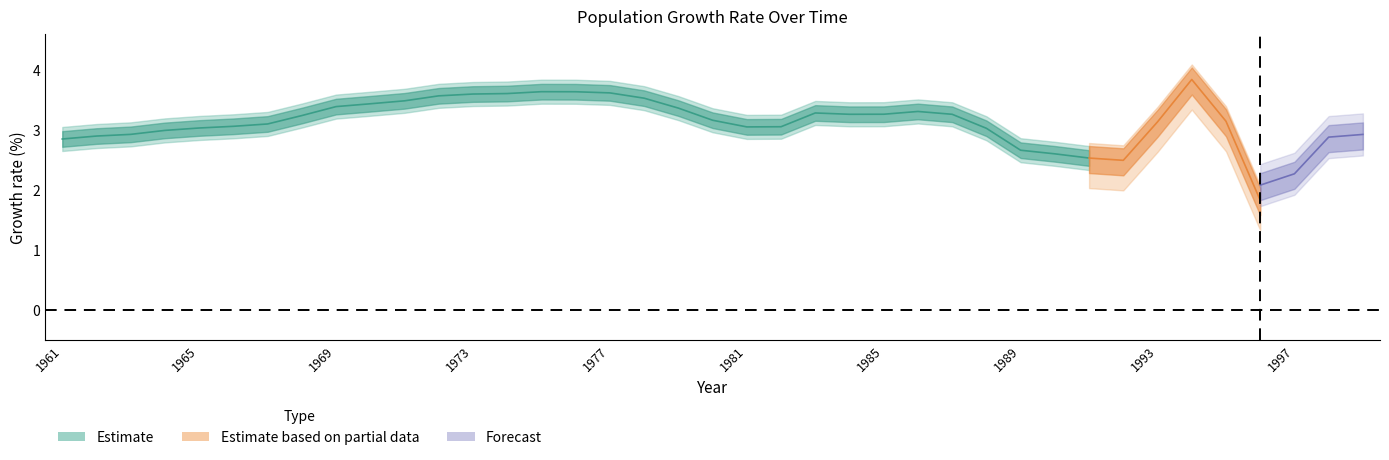

What is the lowest value of the Crecimiento_upper series?

2.0